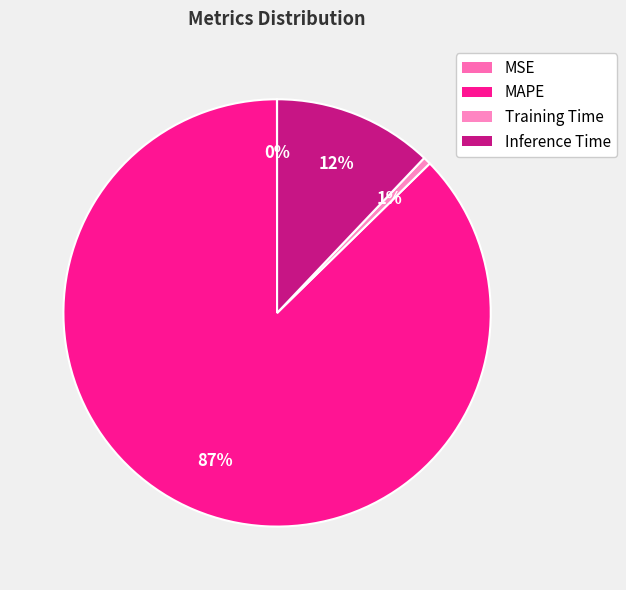

How many slices are in this pie chart?

4